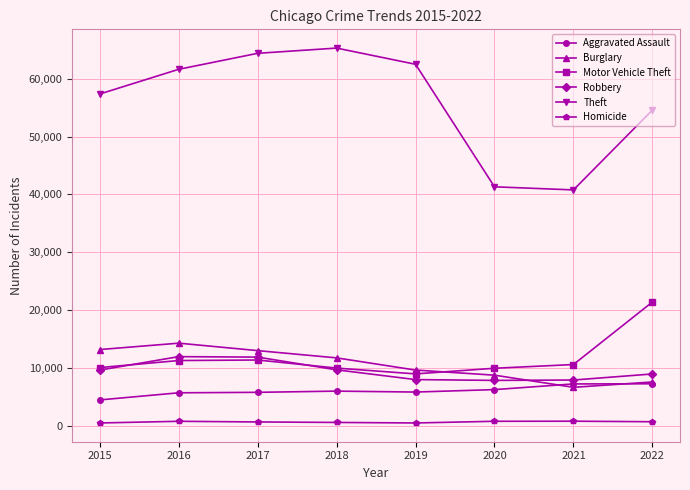

What is the minimum value for Burglary?

6658